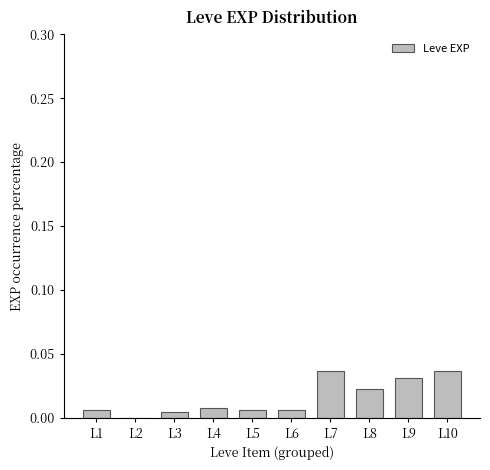

The value at L8 is 0.0. True or false?

True